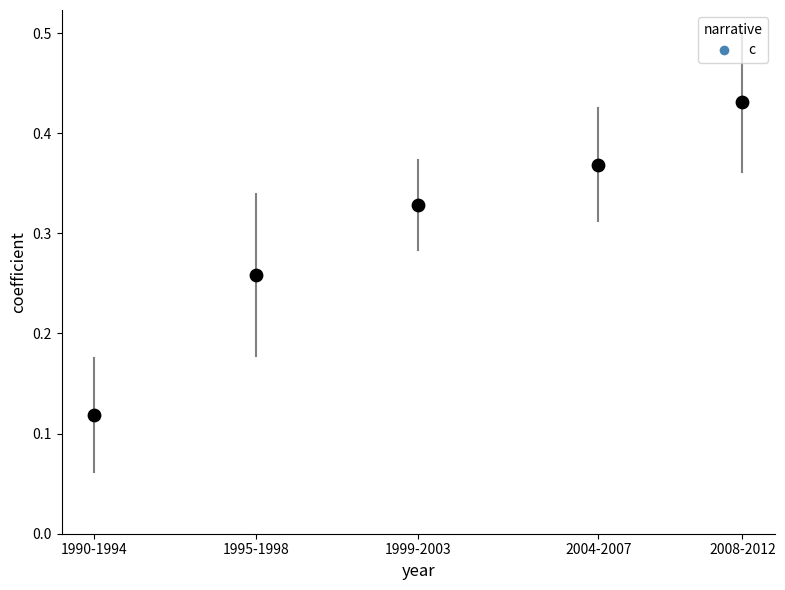

What is the range of X values (max minus min)?

18.0